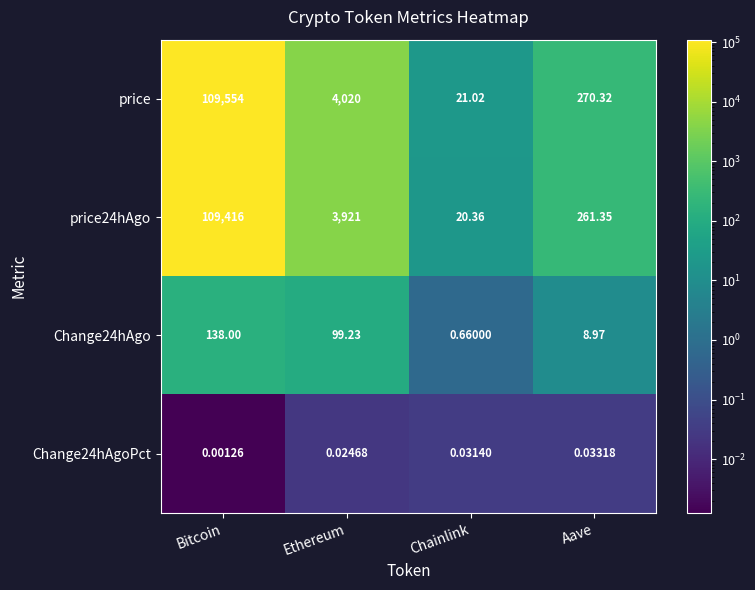

Which series changed the most between Ethereum and Chainlink?

price